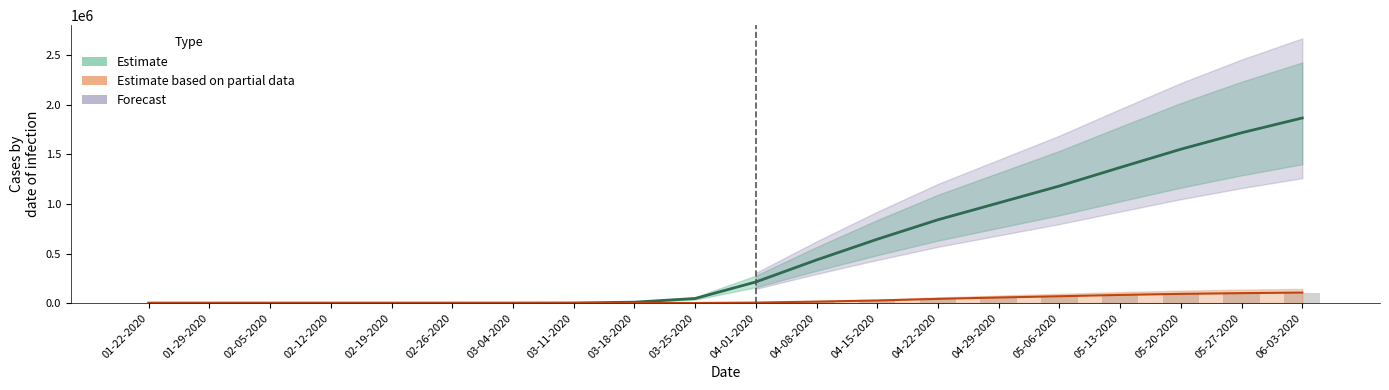

List the labels in order of Infected value, smallest first.

01-22-2020, 01-29-2020, 02-05-2020, 02-12-2020, 02-19-2020, 02-26-2020, 03-04-2020, 03-11-2020, 03-18-2020, 03-25-2020, 04-01-2020, 04-08-2020, 04-15-2020, 04-22-2020, 04-29-2020, 05-06-2020, 05-13-2020, 05-20-2020, 05-27-2020, 06-03-2020